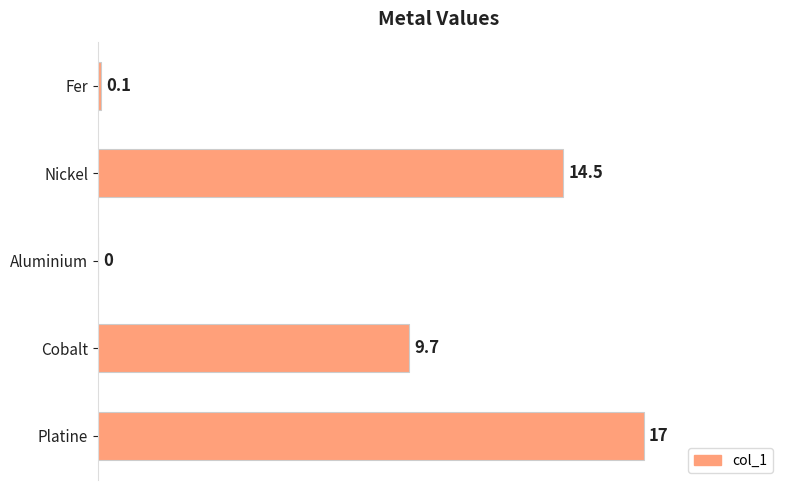

What is the sum of all values?

41.3